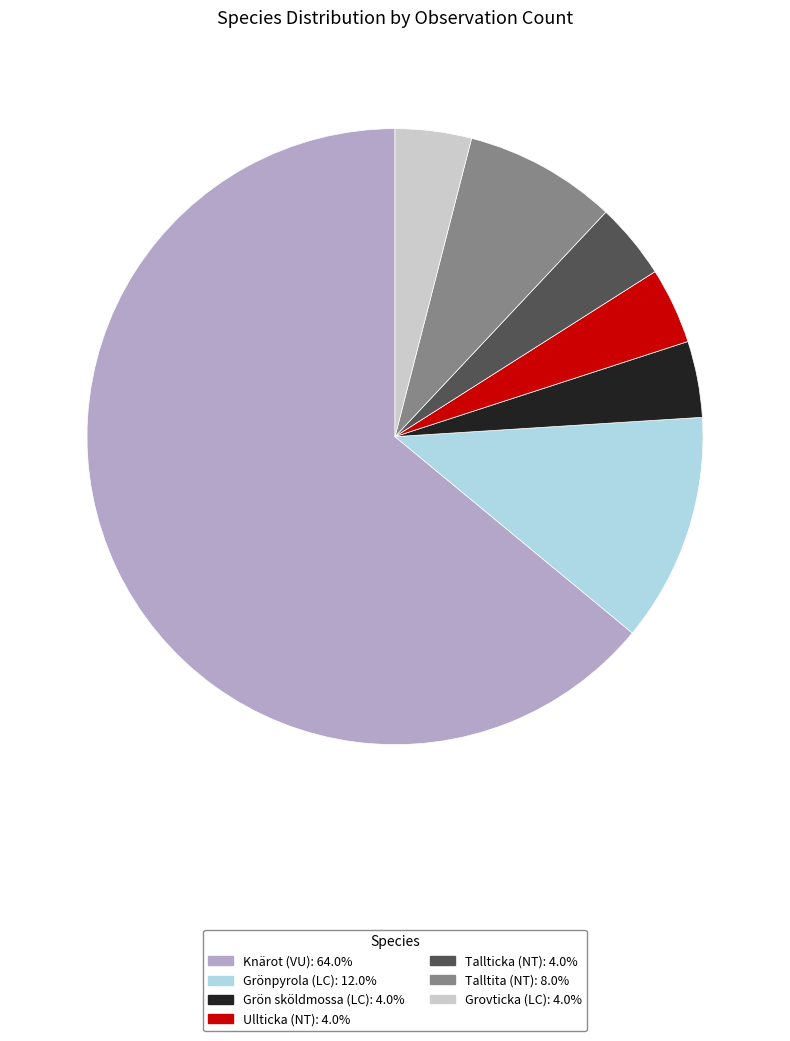

True or false: Grovticka (LC) accounts for 4% of the total.

True